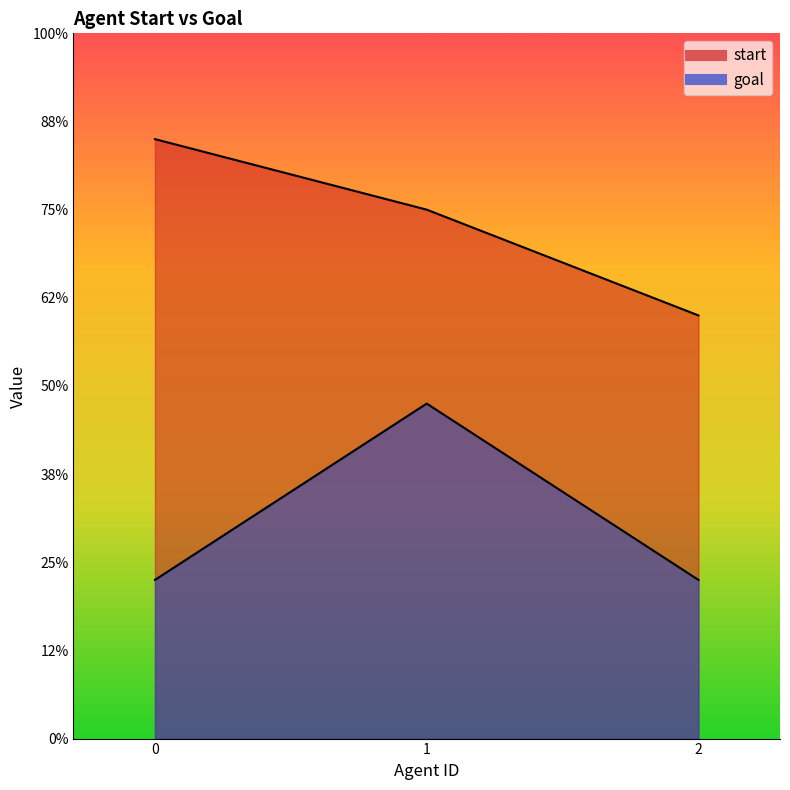

Is the value of start at 0 greater than the value of goal at 2?

Yes